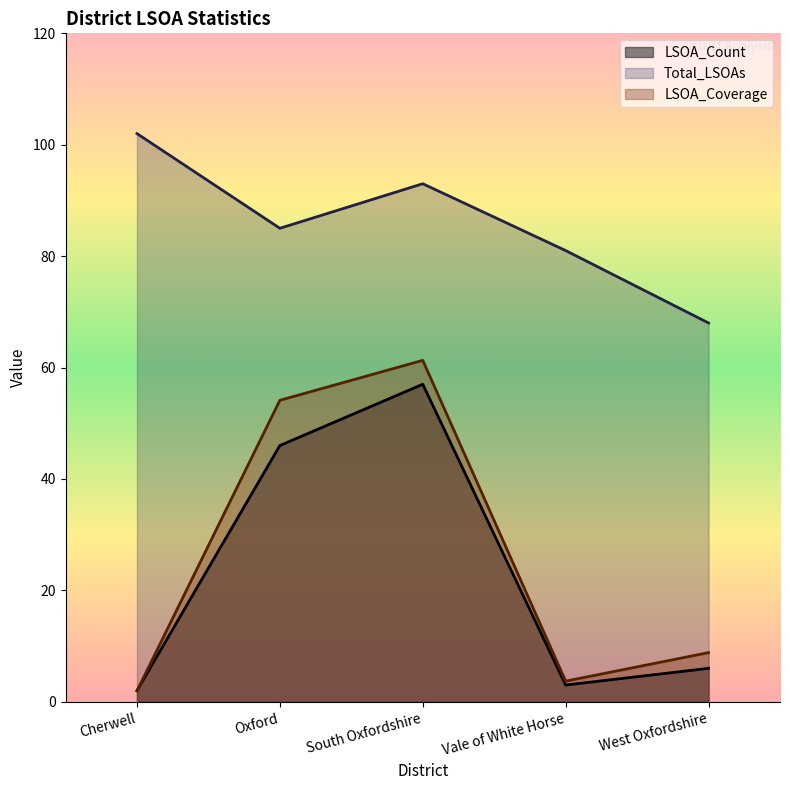

What is the difference between the highest and lowest values at South Oxfordshire?

36.0